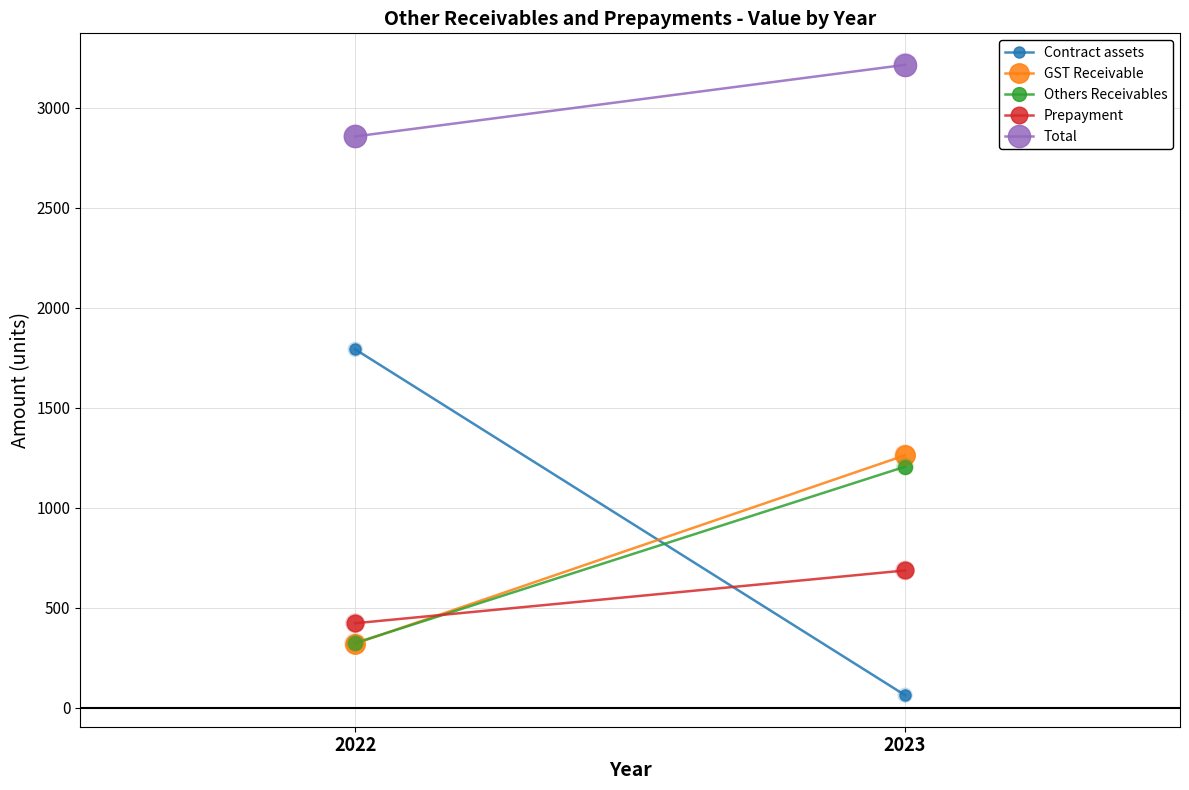

What is the total value across all series at 2022?

5714